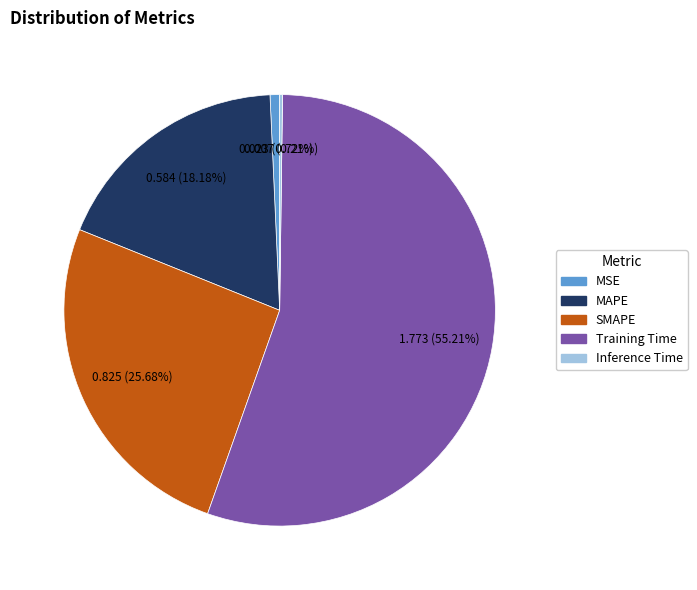

True or false: MAPE accounts for 12% of the total.

False